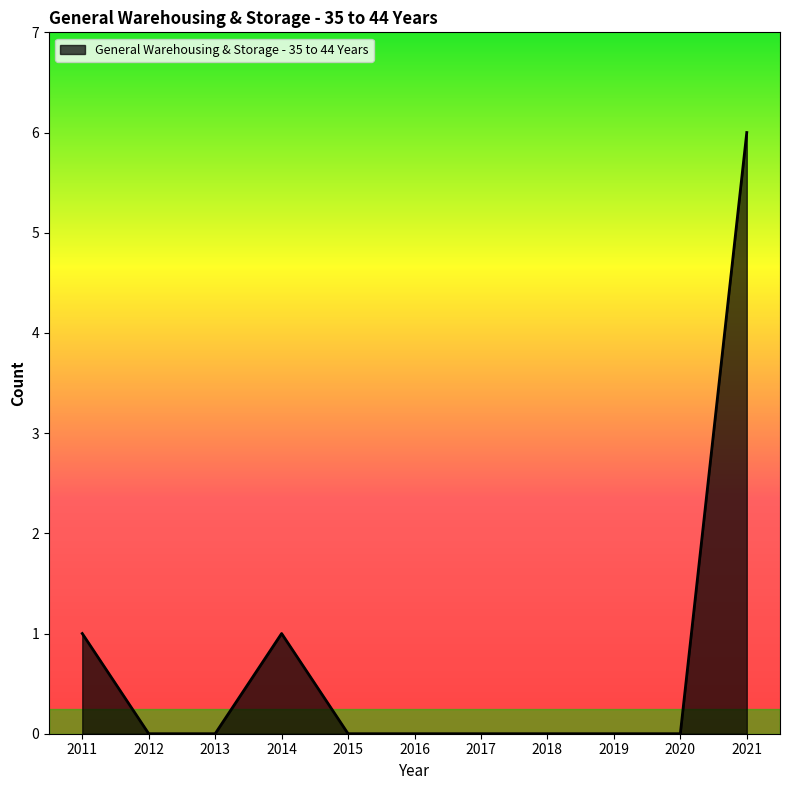

What is the difference between the maximum and minimum values?

6